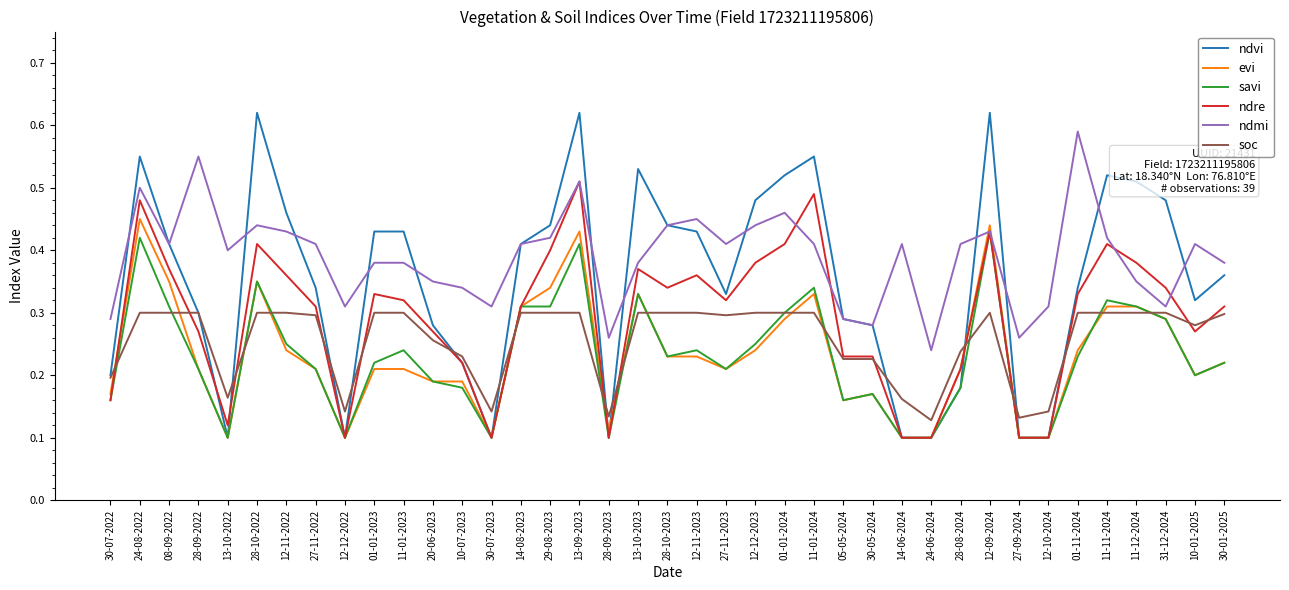

What are all the series names shown in the legend?

ndvi, evi, savi, ndre, ndmi, soc